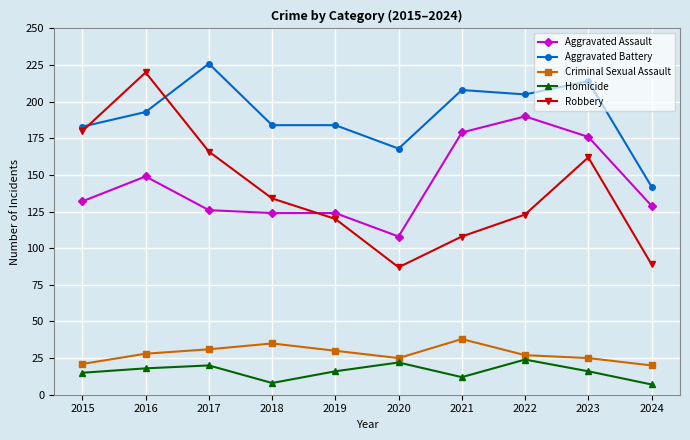

Reading left to right, what are all the values shown in this chart?

Aggravated Assault: 2015=132	2016=149	2017=126	2018=124	2019=124	2020=108	2021=179	2022=190	2023=176	2024=129
Aggravated Battery: 2015=183	2016=193	2017=226	2018=184	2019=184	2020=168	2021=208	2022=205	2023=214	2024=142
Criminal Sexual Assault: 2015=21	2016=28	2017=31	2018=35	2019=30	2020=25	2021=38	2022=27	2023=25	2024=20
Homicide: 2015=15	2016=18	2017=20	2018=8	2019=16	2020=22	2021=12	2022=24	2023=16	2024=7
Robbery: 2015=180	2016=220	2017=166	2018=134	2019=120	2020=87	2021=108	2022=123	2023=162	2024=89